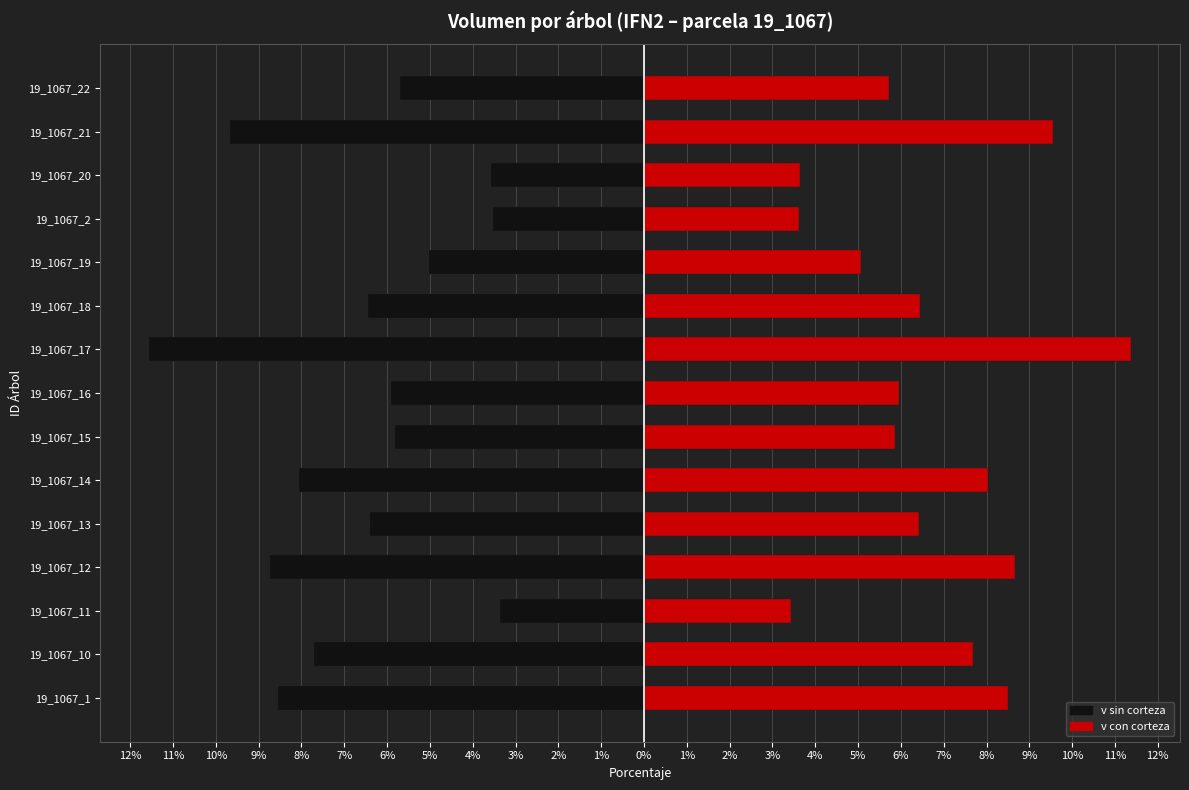

What is the difference between the maximum and minimum values in the v sin corteza series?

8.2